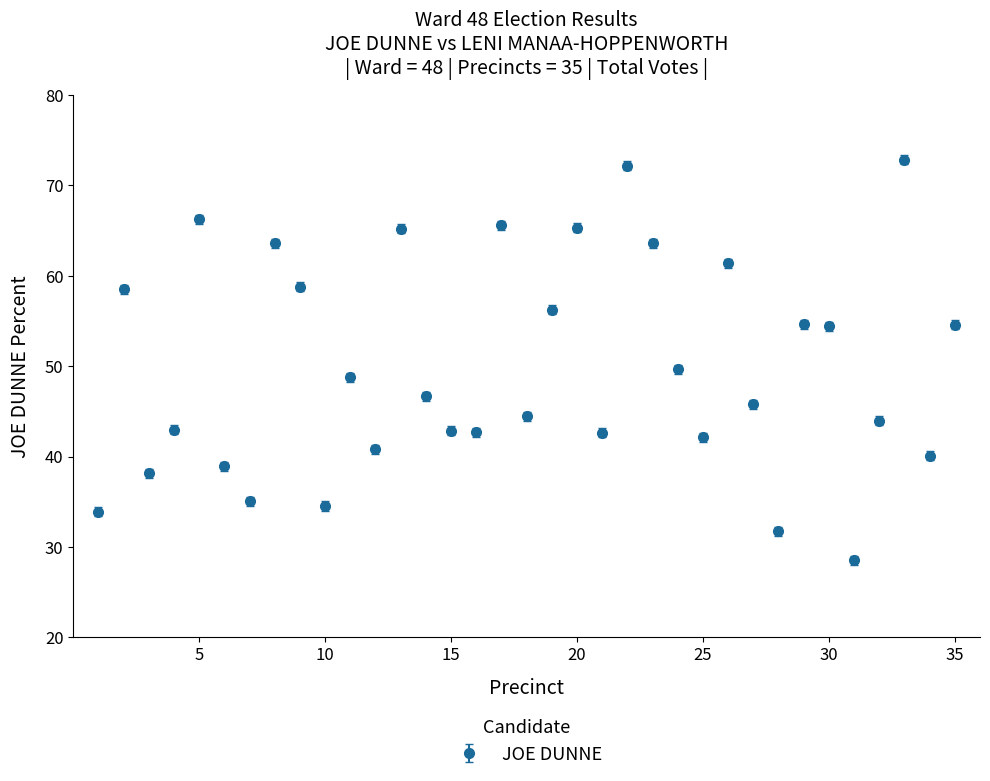

What is the greatest value displayed?

72.8